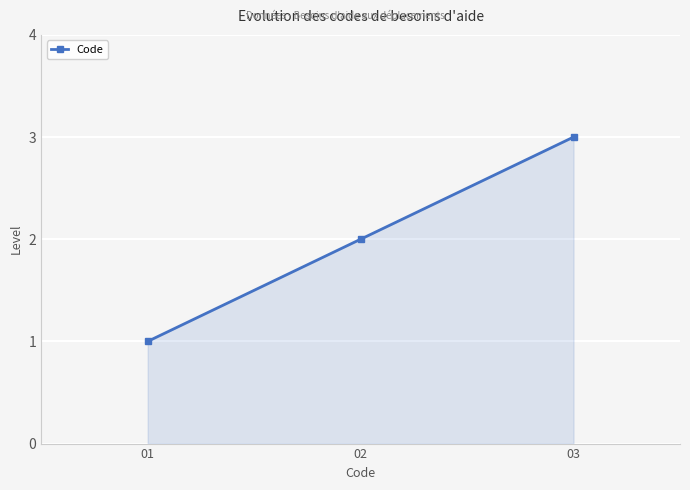

Reading left to right, what are all the values shown in this chart?

1	2	3